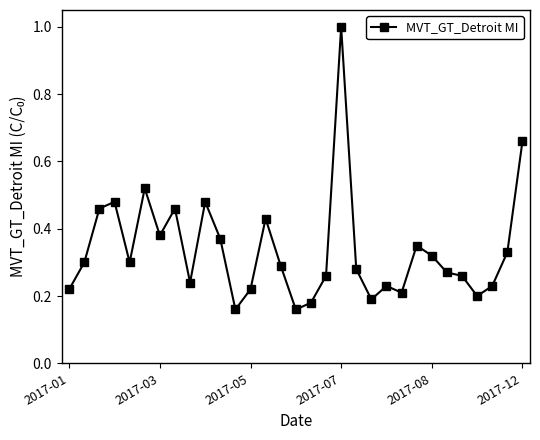

True or false: the data has more than 2 interior local peaks.

True